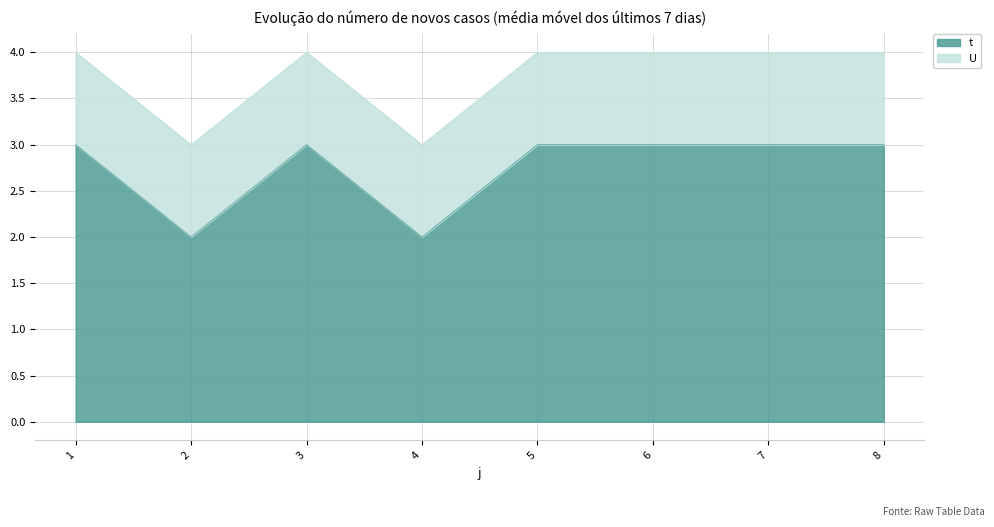

What is the greatest value displayed?

3